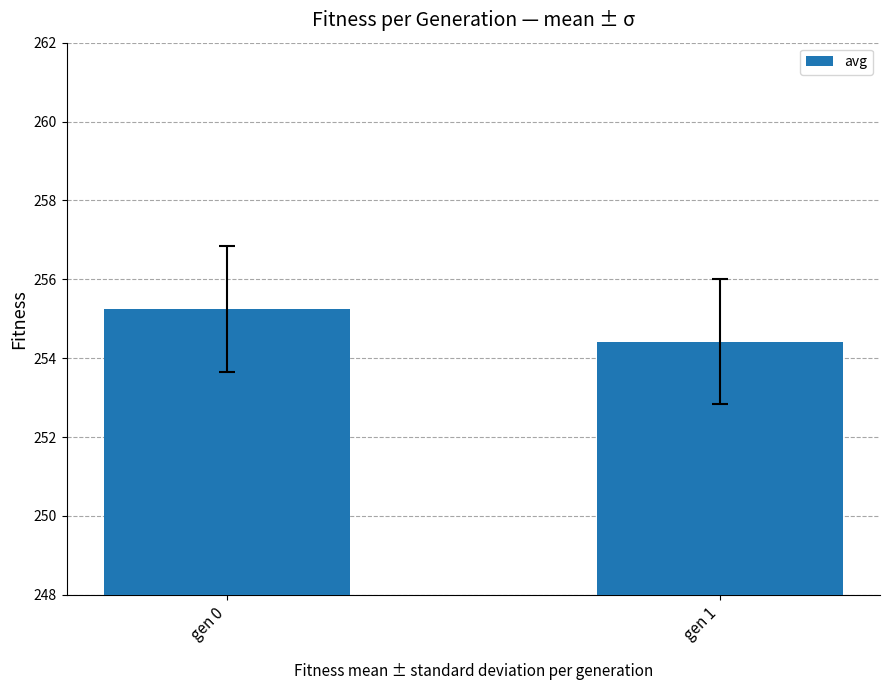

List the labels in order of value, smallest first.

gen 1, gen 0